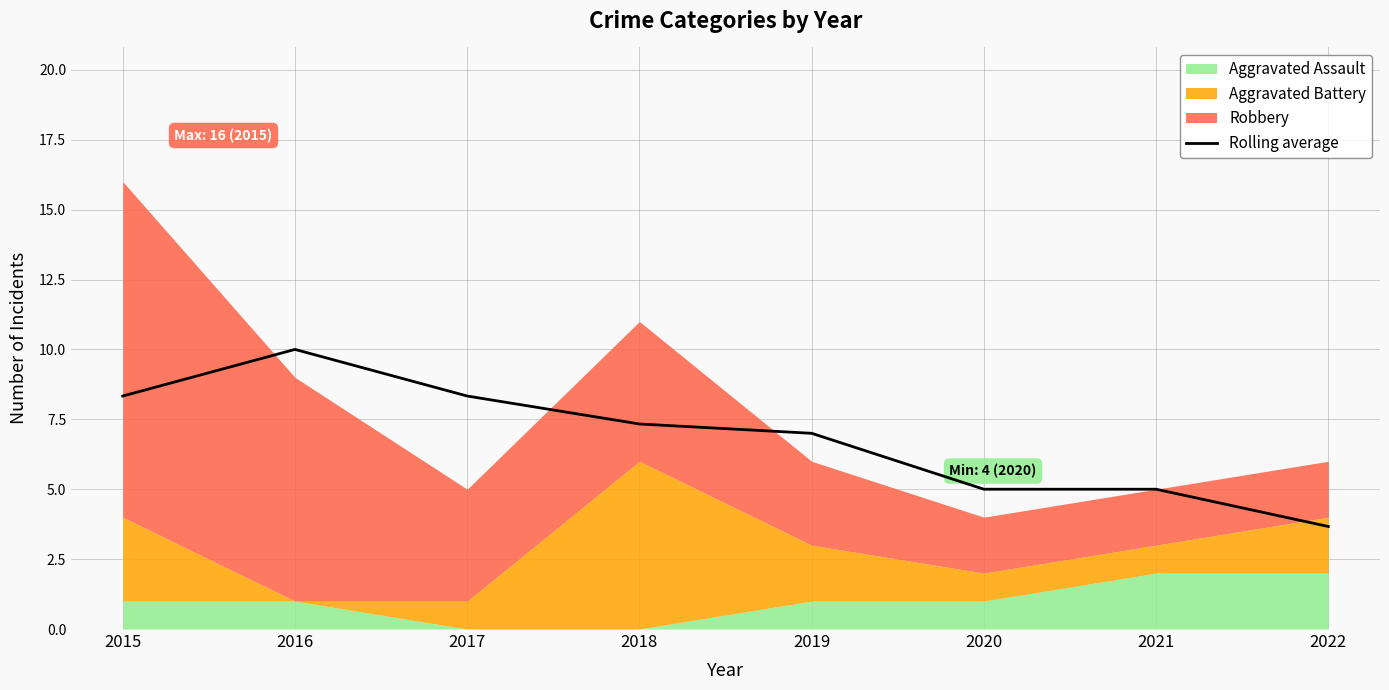

Reading left to right, what are all the values shown in this chart?

2015=8.3	2016=10.0	2017=8.3	2018=7.3	2019=7.0	2020=5.0	2021=5.0	2022=3.7